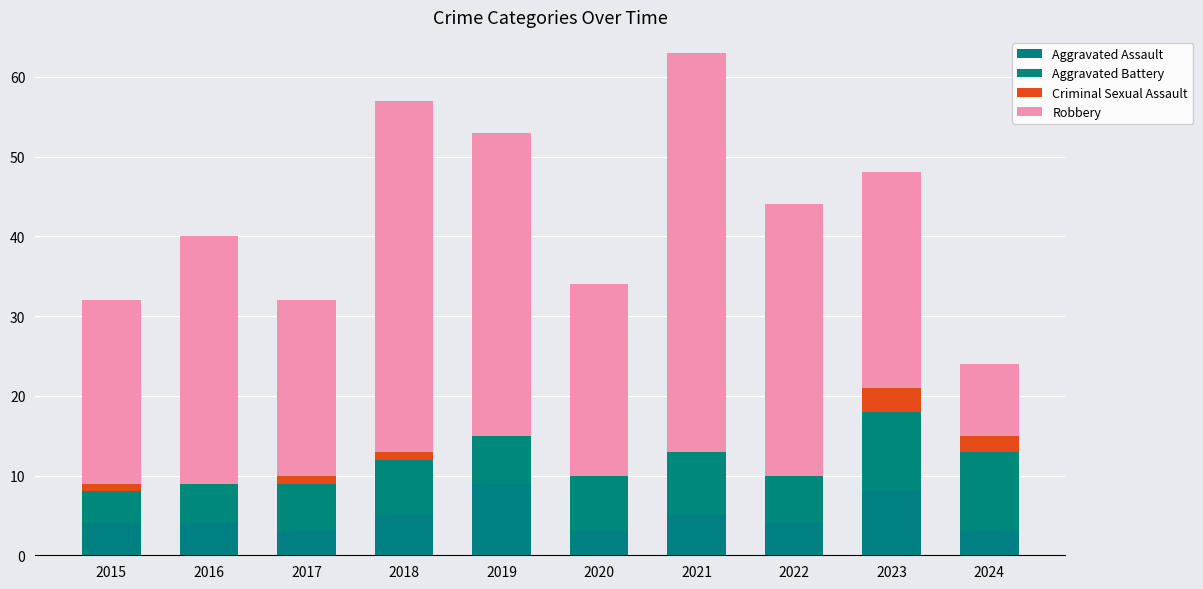

List the series in order of their peak value, highest first.

Robbery, Aggravated Battery, Aggravated Assault, Criminal Sexual Assault